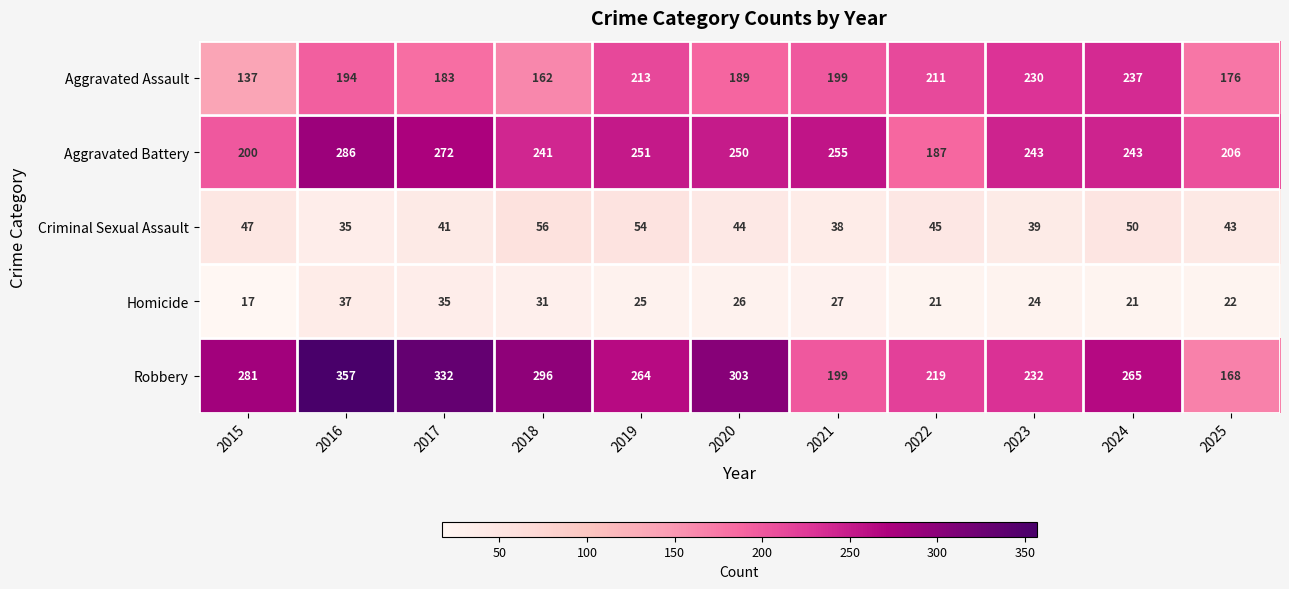

What value does the Aggravated Battery series have at 2024, to the nearest 10?

240